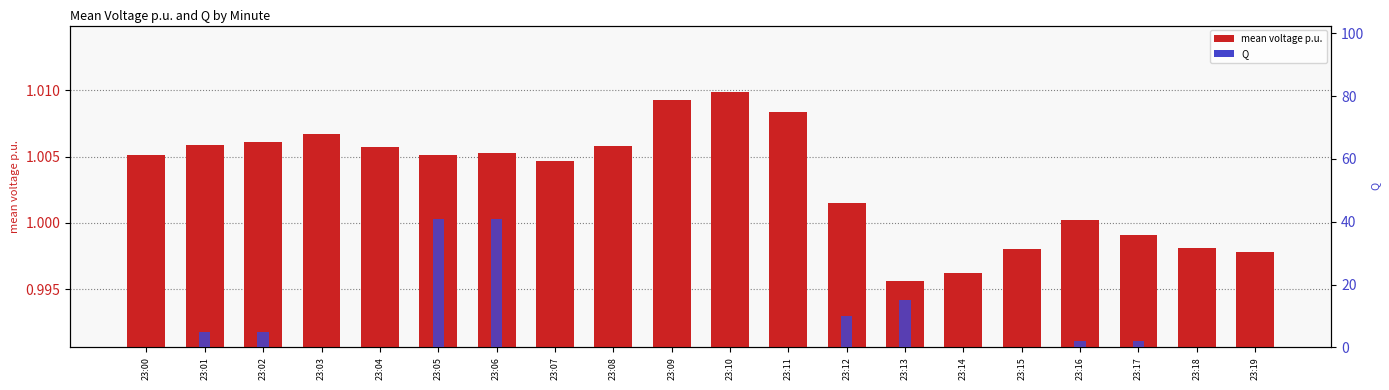

Which series has the largest range (max minus min)?

Q